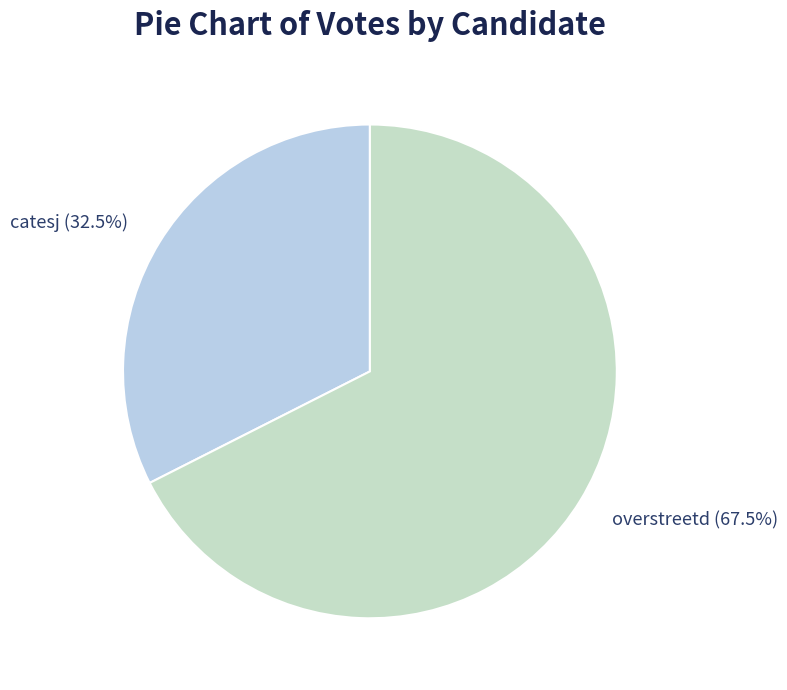

Do catesj and overstreetd together represent more than half of the pie?

Yes